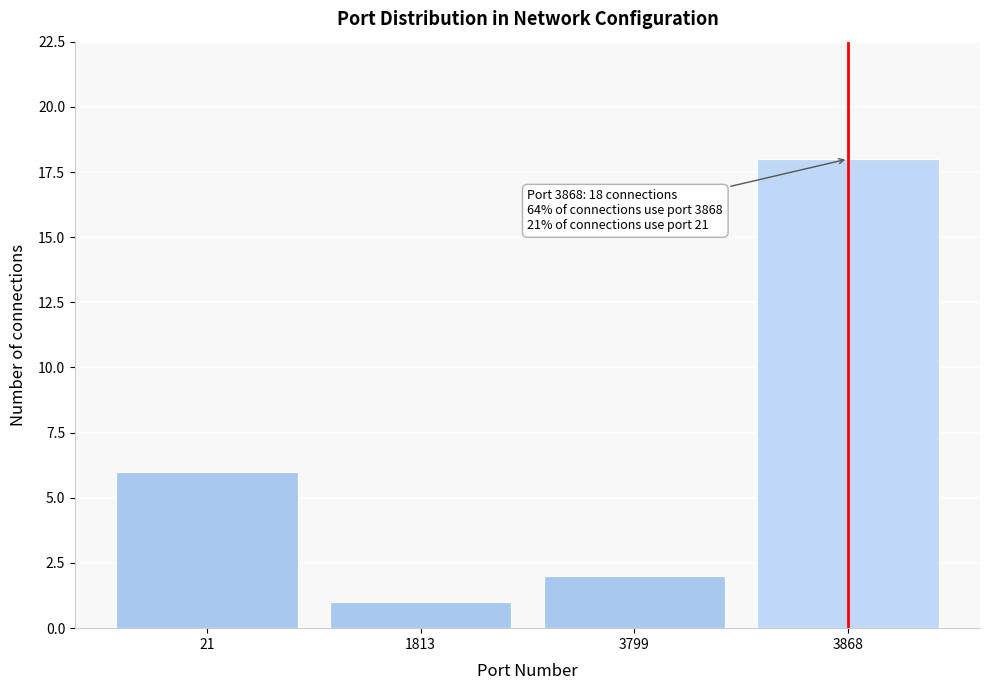

Reading left to right, transcribe all the data shown in this chart.

21=6	1813=1	3799=2	3868=18